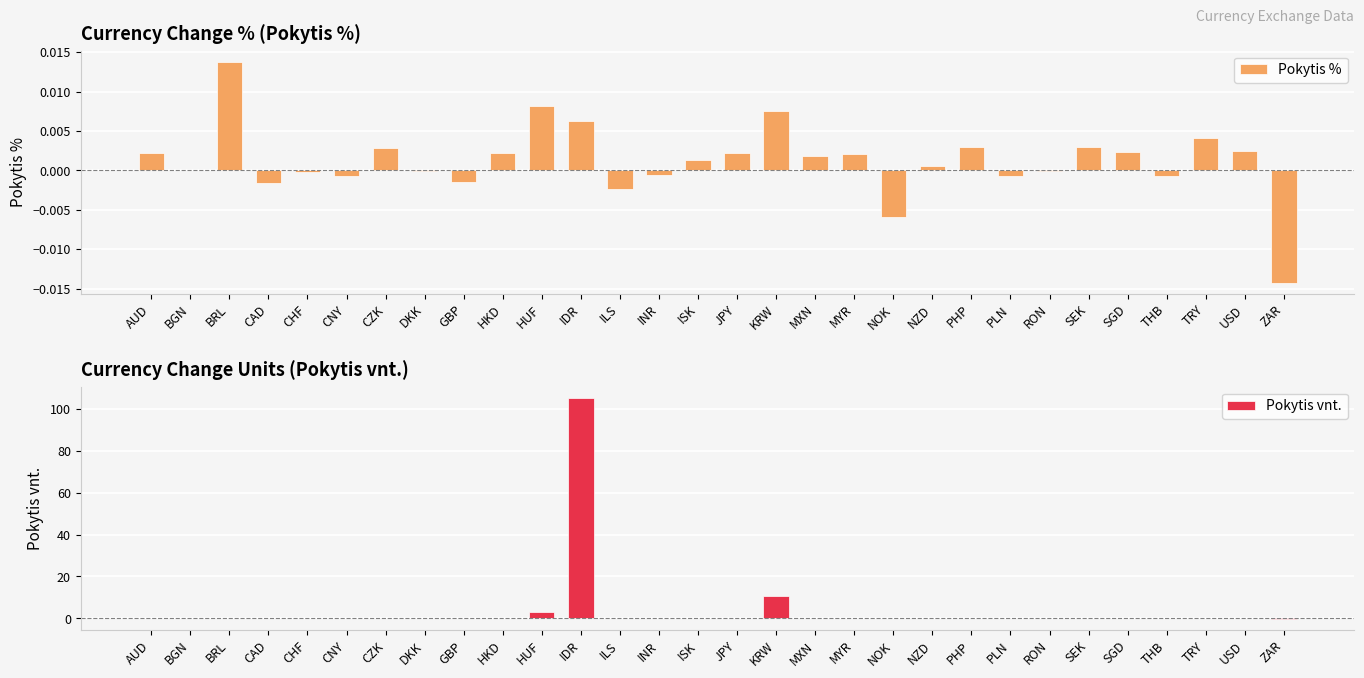

How many data points does each series have?

30